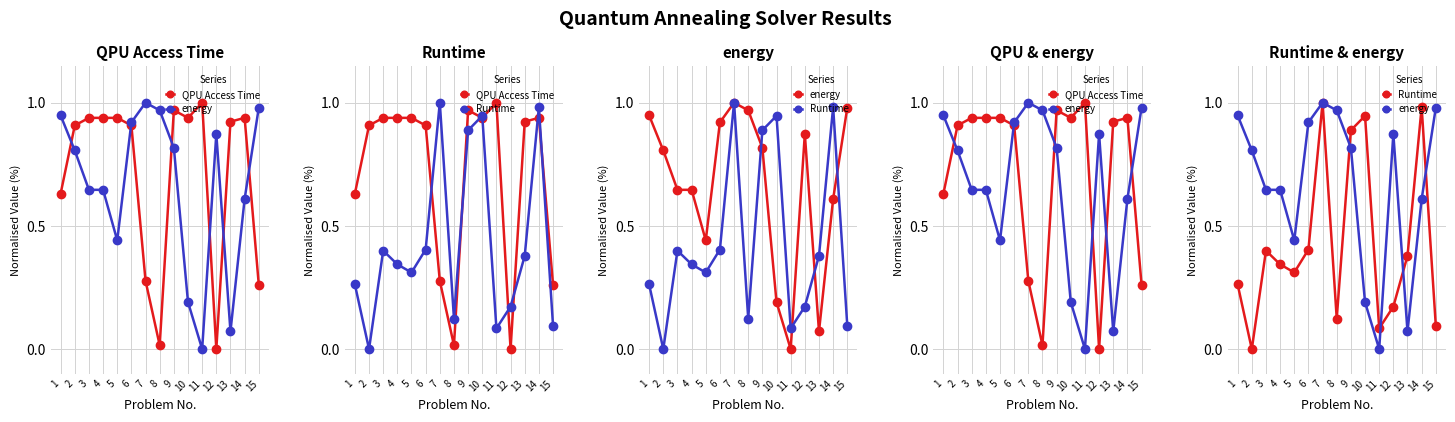

What is the value of the QPU Access Time point at the 10th from the left?

0.9